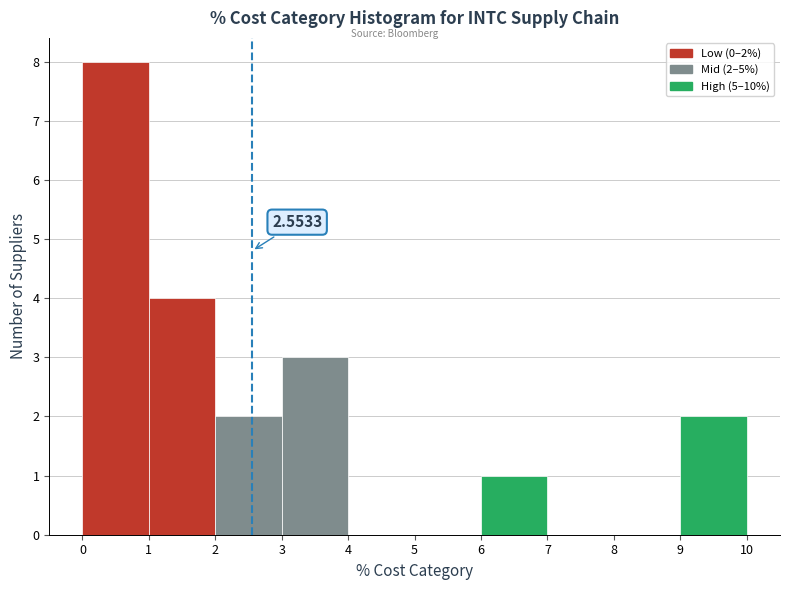

Over which range of the x-axis is the bar tallest?

0 to 1